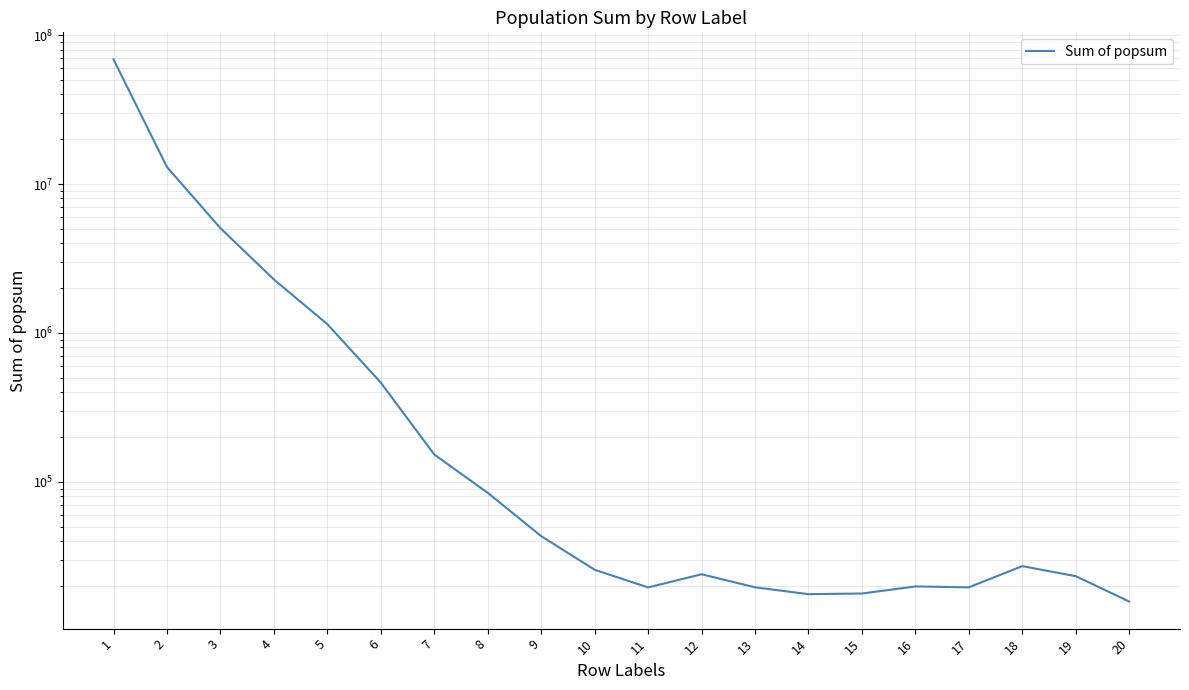

At which category does the chart reach its peak across all series?

1